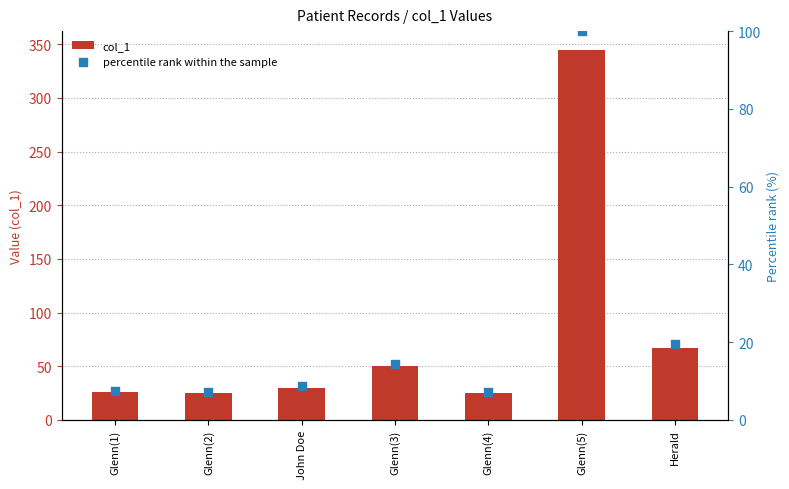

What are all the series names shown in the legend?

col_1, percentile rank within the sample